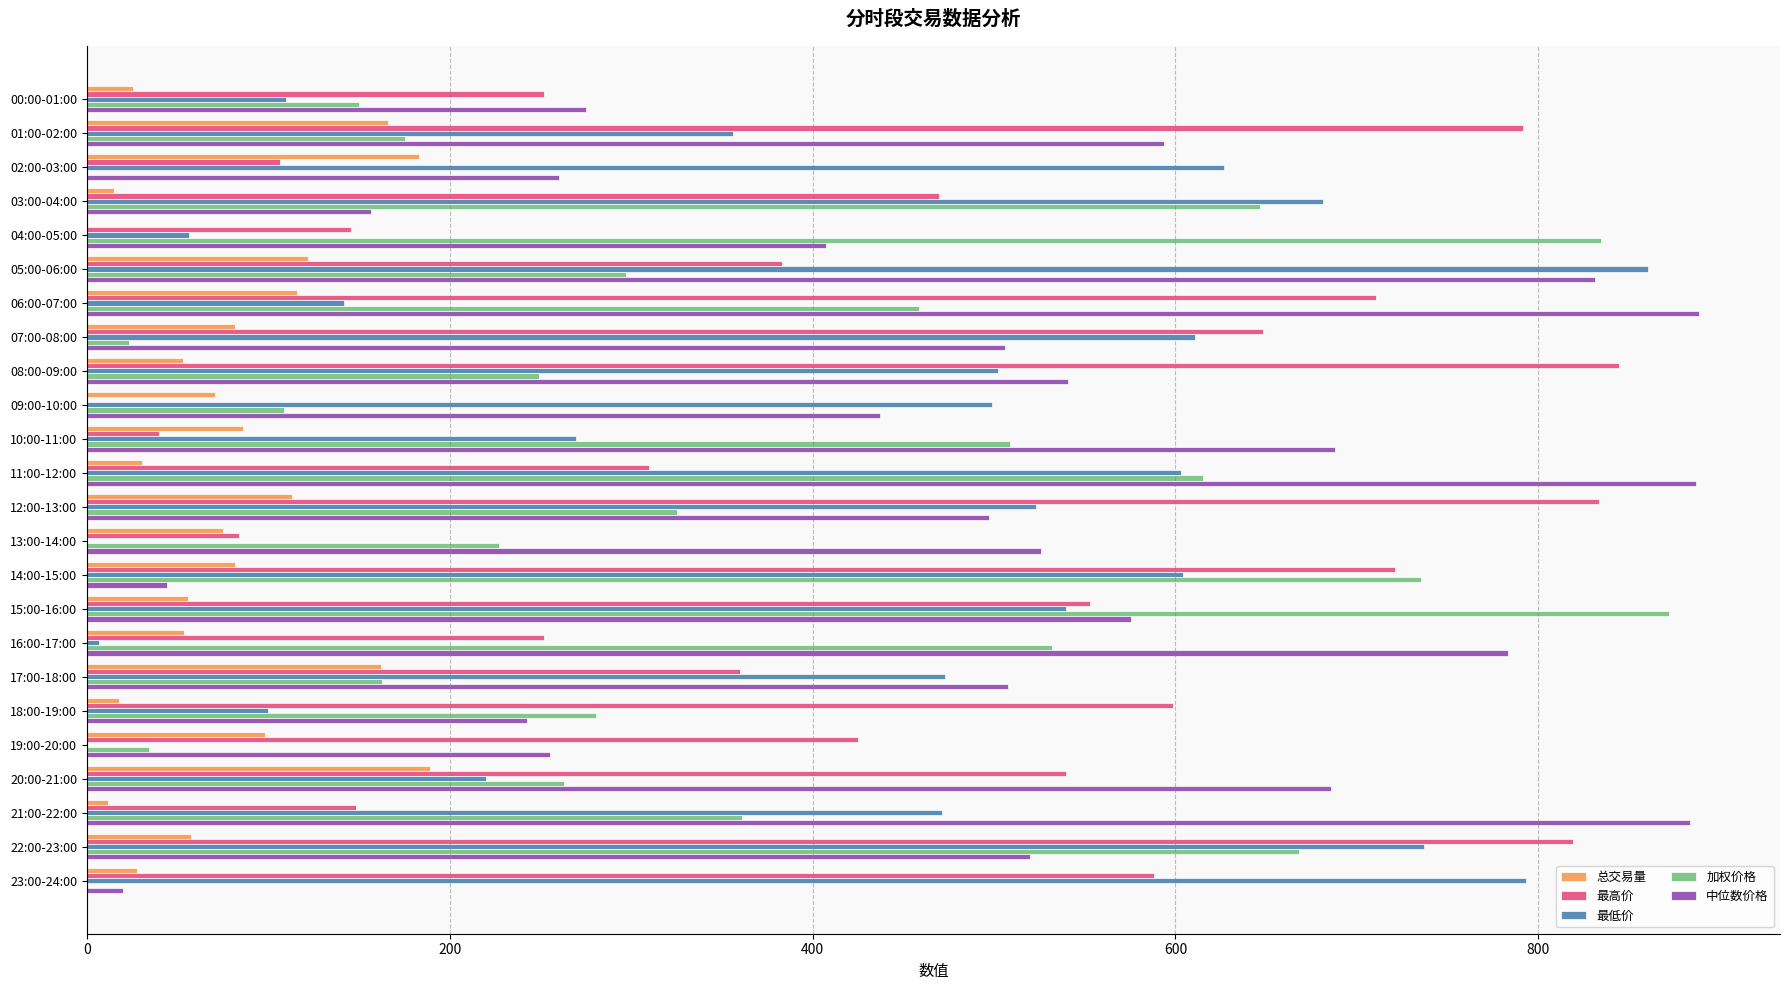

True or false: 最低价 has a value of 269.8 at 10:00-11:00.

True